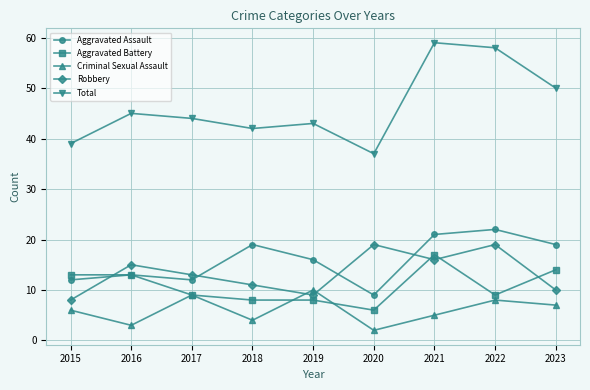

Which series has the largest range (max minus min)?

Total